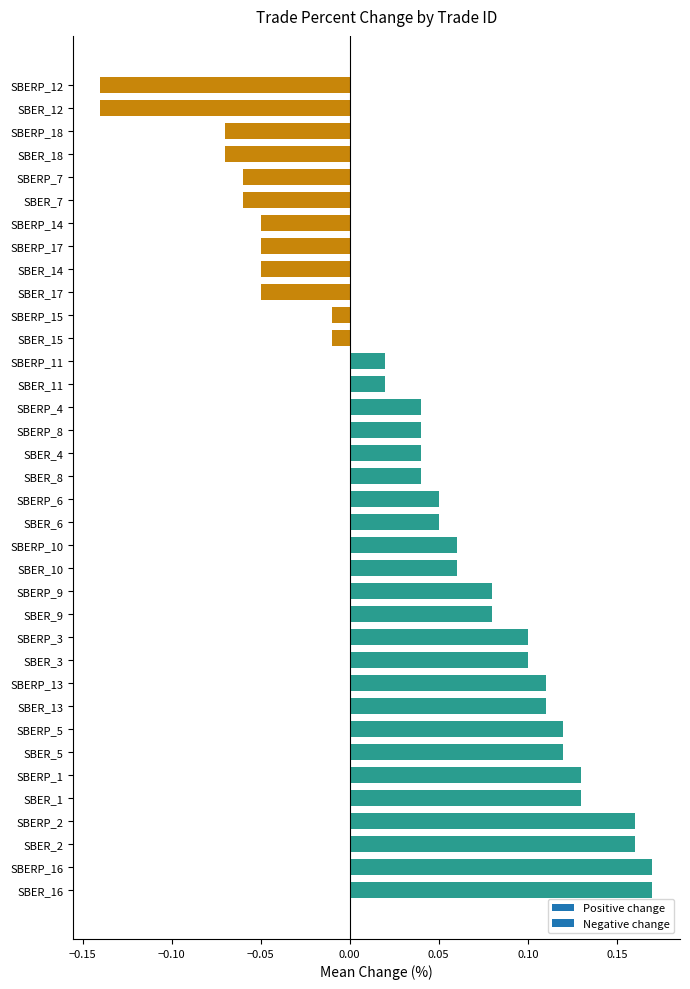

How many values are above zero?

24